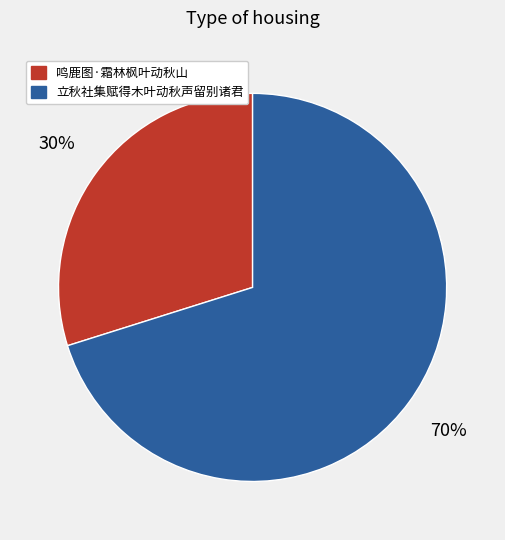

What percentage is the 鸣鹿图·霜林枫叶动秋山 slice, to the nearest percent?

30%